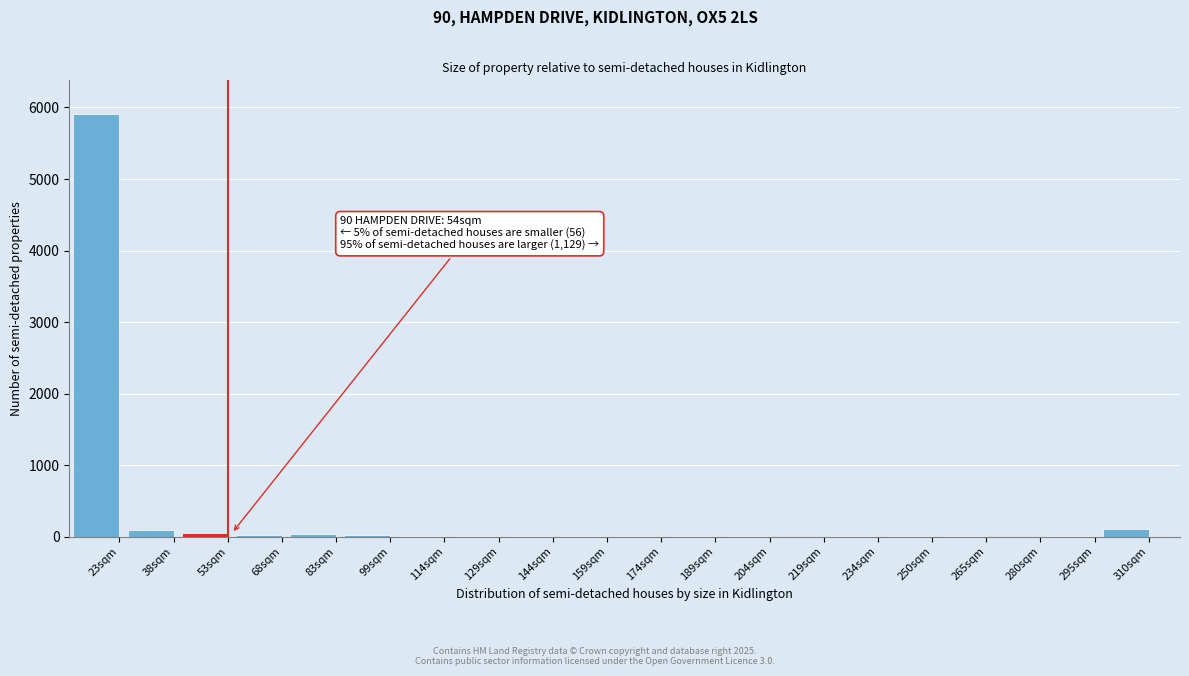

What is the sum of all values?

6319